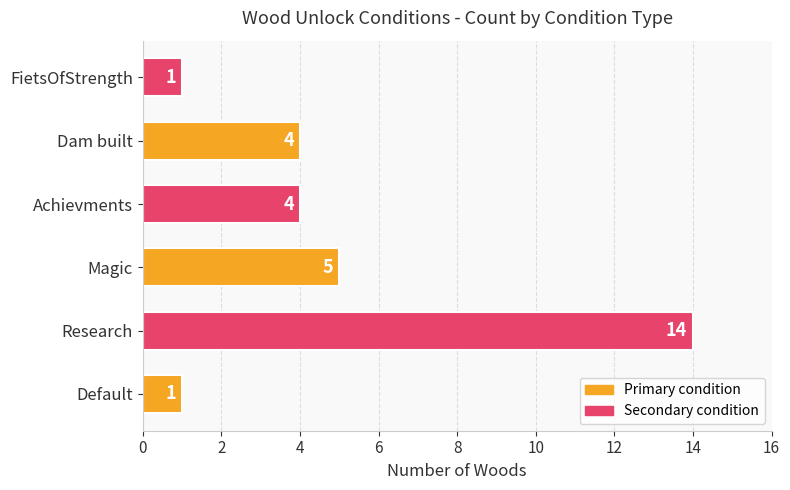

What is the sum of all values?

29